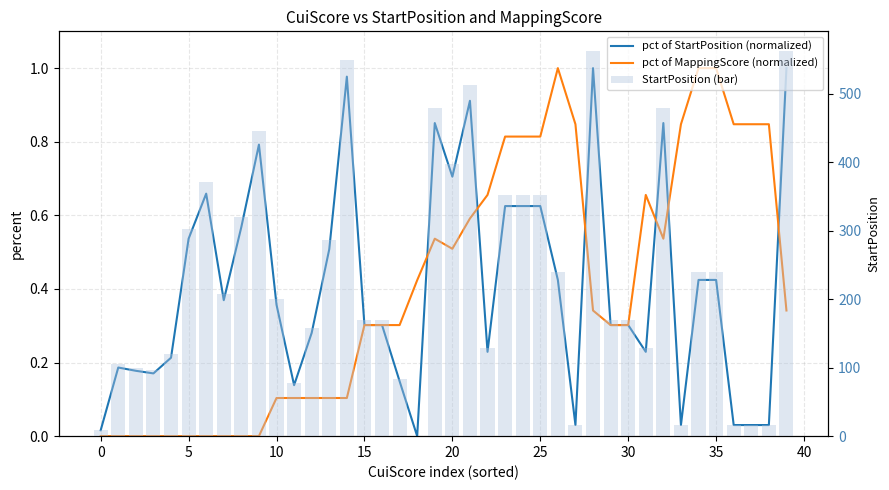

What is the label of the 28th bar from the left?

27